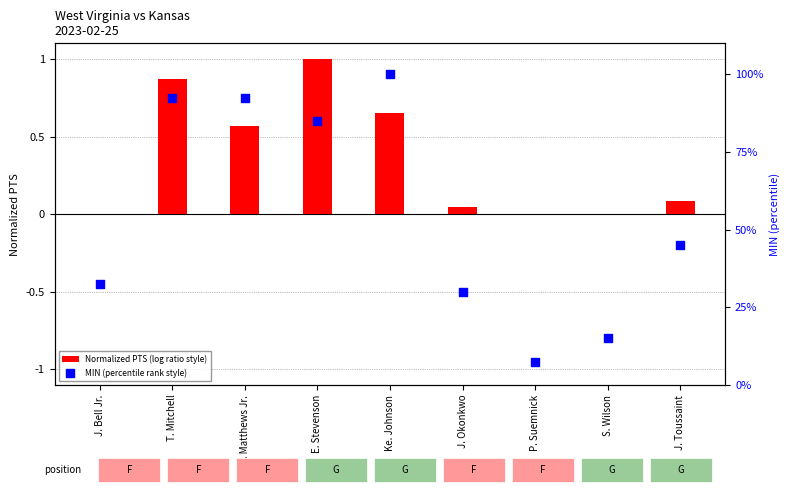

Which series has the largest total across all categories?

MIN (percentile rank style)